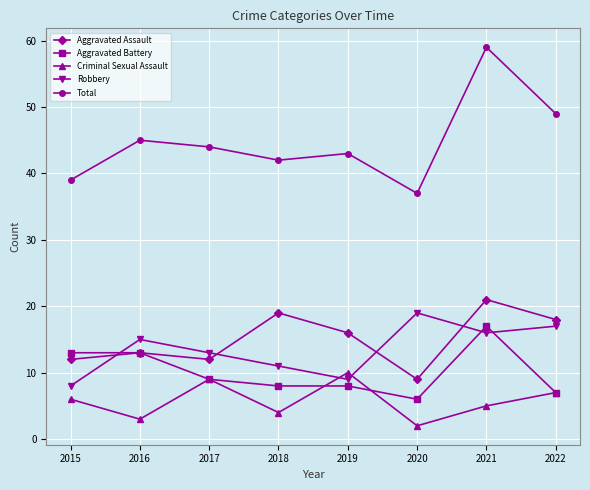

What is the approximate value of Criminal Sexual Assault at 2020?

2